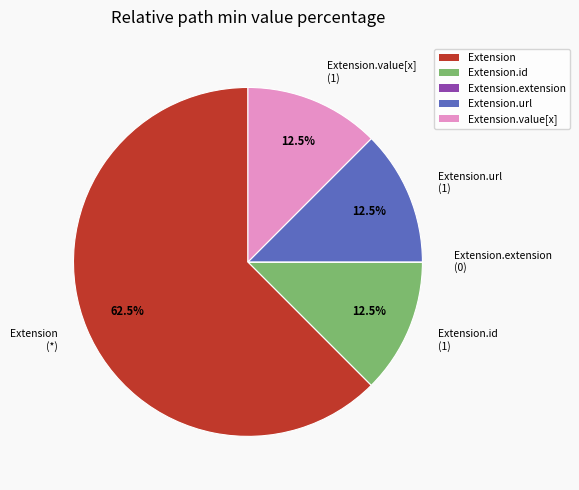

Is there any slice that represents more than half of the pie?

Yes